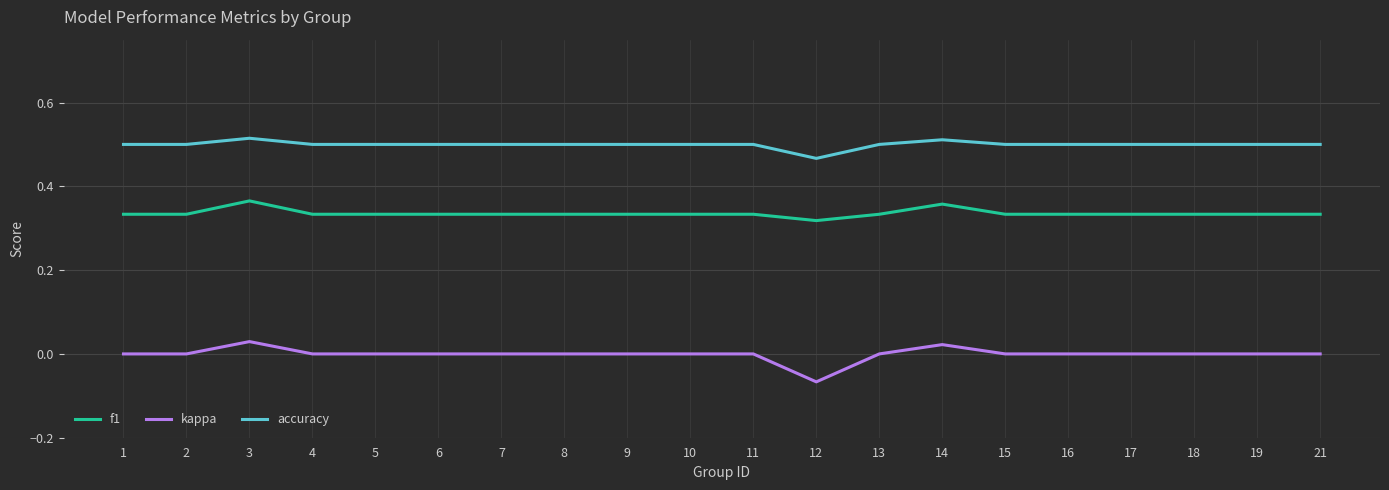

What is the difference between the maximum and minimum values in the kappa series?

0.1